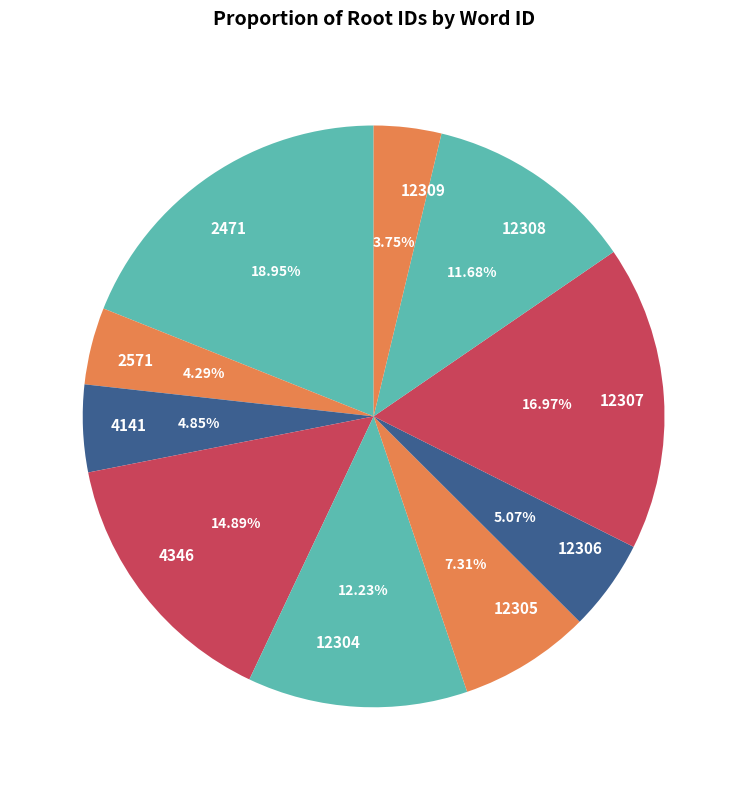

What is the total percentage of 12307 and 12304?

29.2%